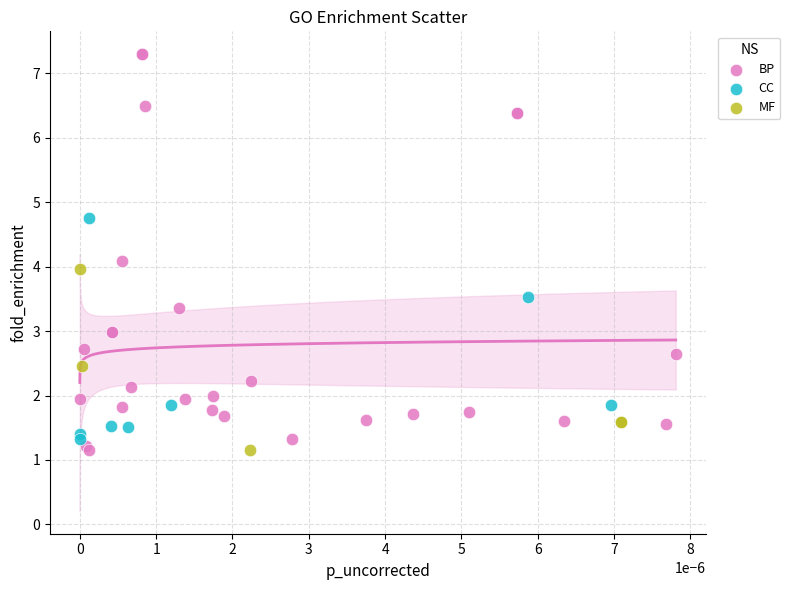

Which series contains the highest Y value?

BP